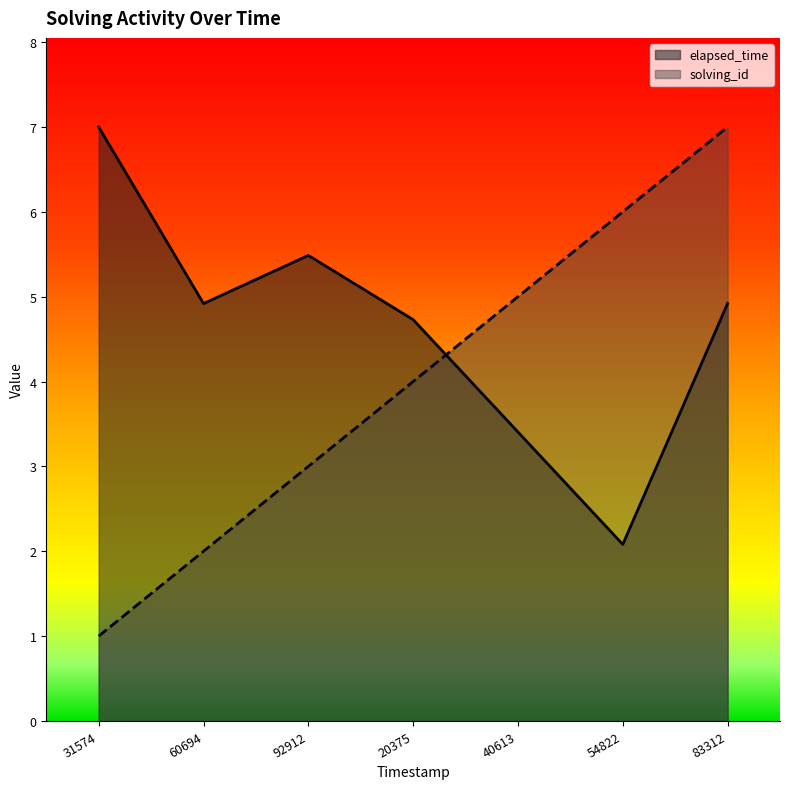

Is the value of elapsed_time at 40613 greater than the value of solving_id at 31574?

Yes